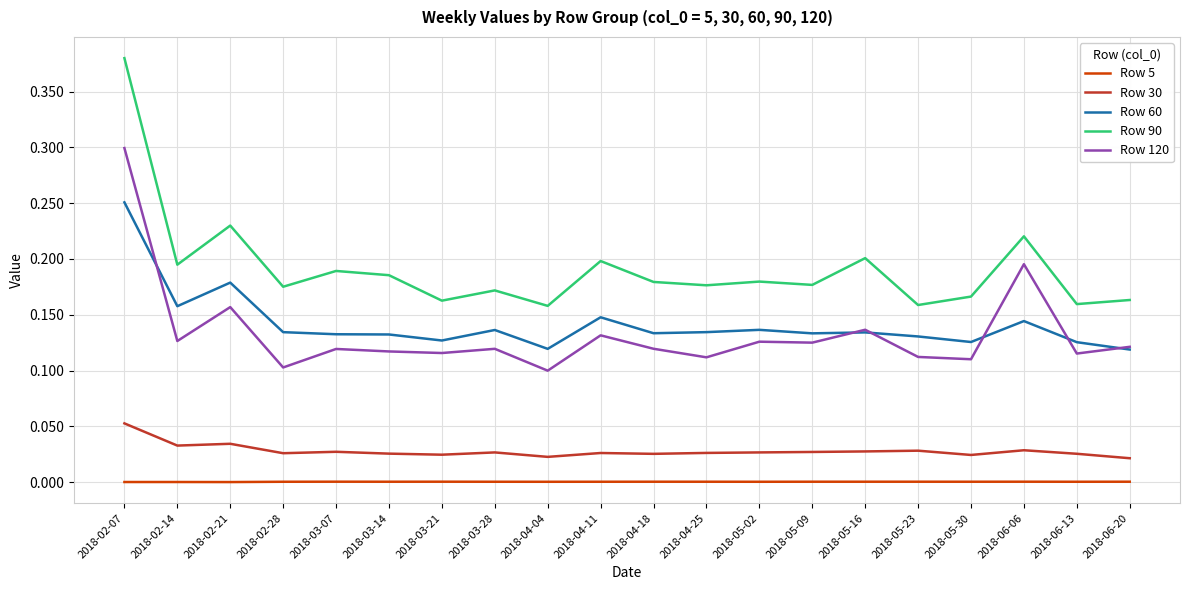

Count the number of categories in the chart.

20